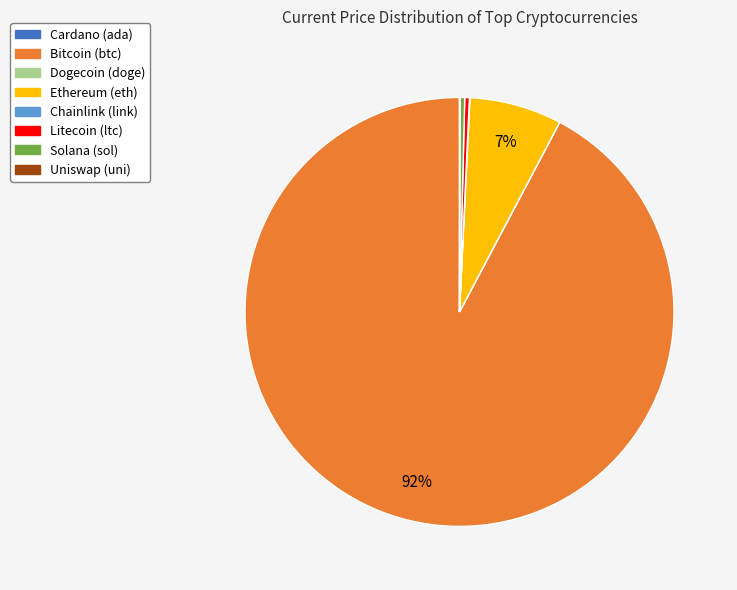

Is there any slice that represents more than half of the pie?

Yes